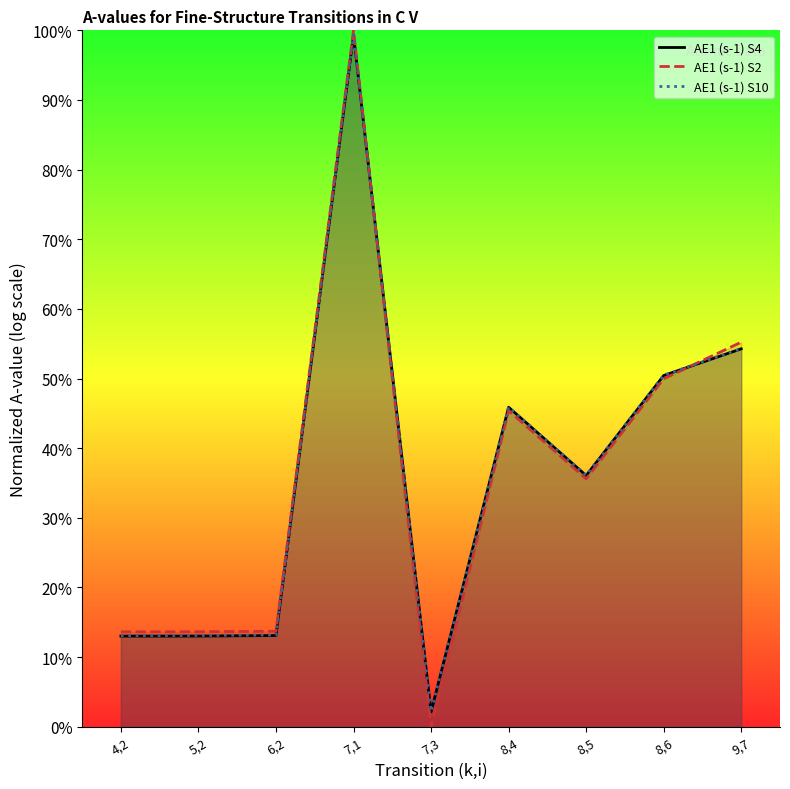

List the series in order of their peak value, highest first.

AE1 (s-1) S2, AE1 (s-1) S4, AE1 (s-1) S10